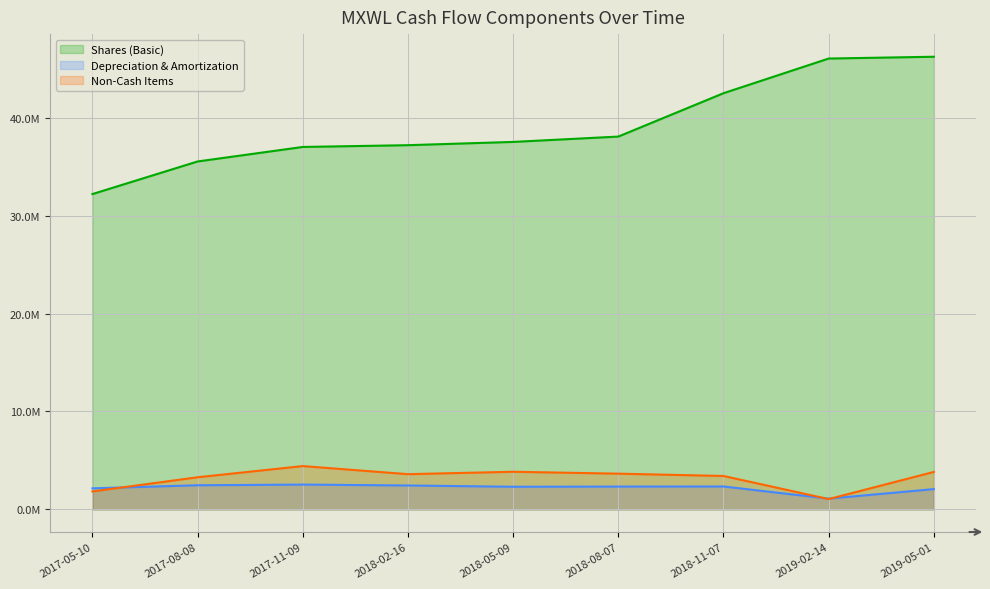

How many lines are shown in the chart?

3